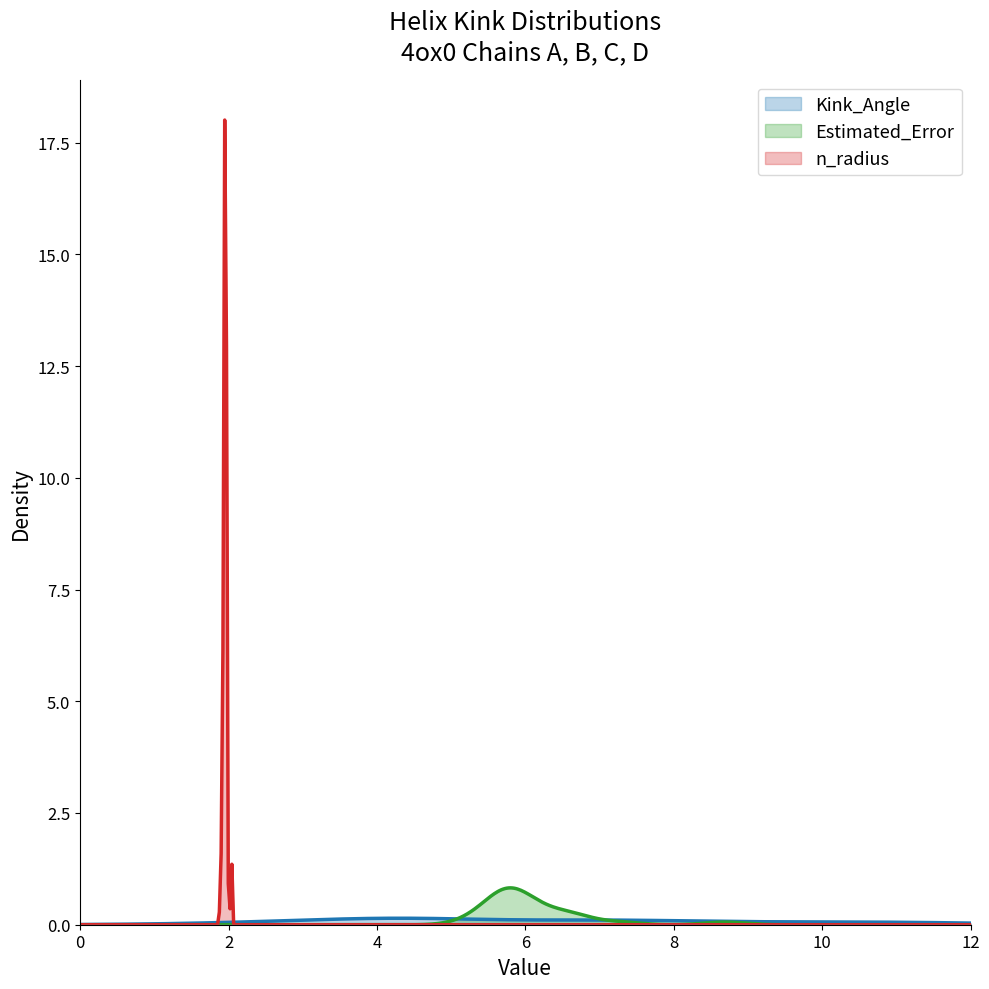

The value of n_radius at 13 is 2.9. True or false?

False